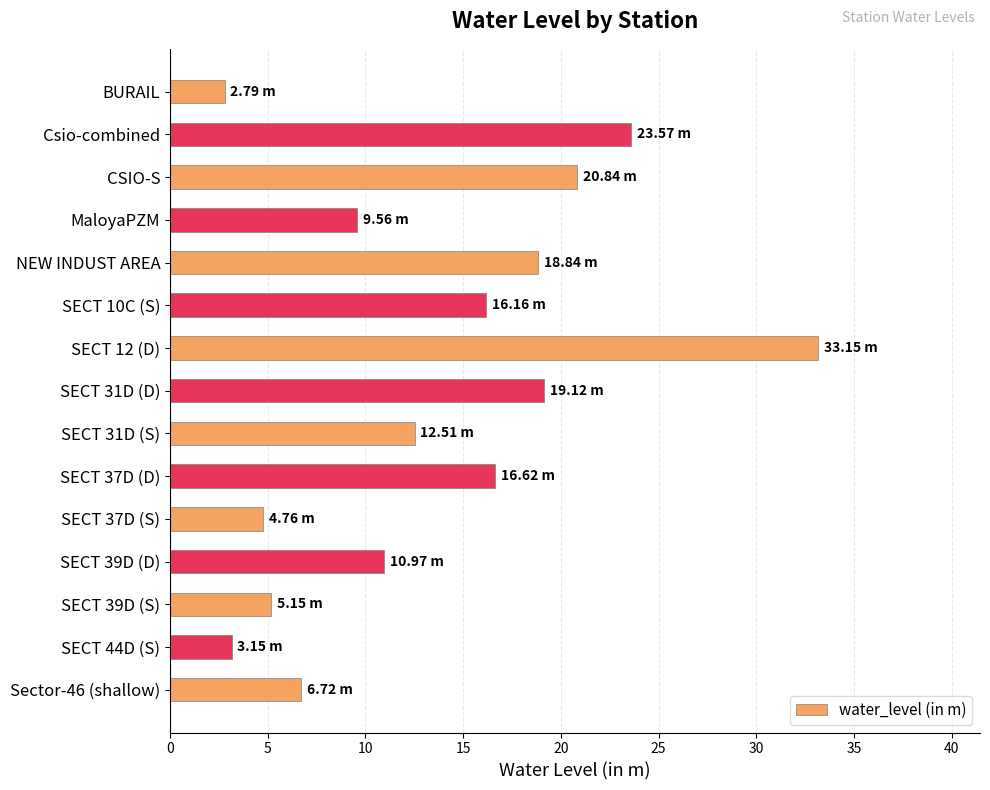

How many bars are there in total?

15